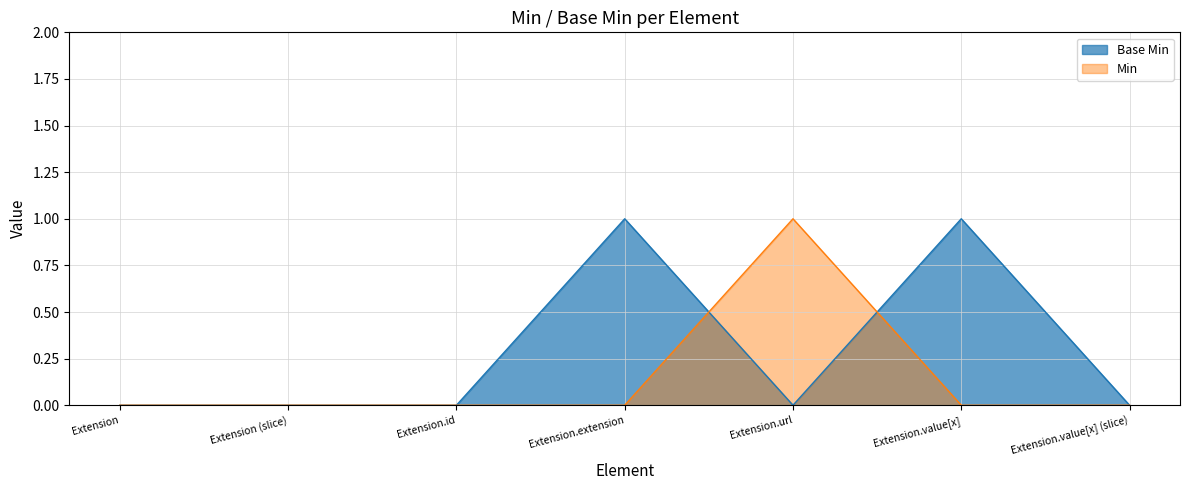

How many lines are shown in the chart?

2